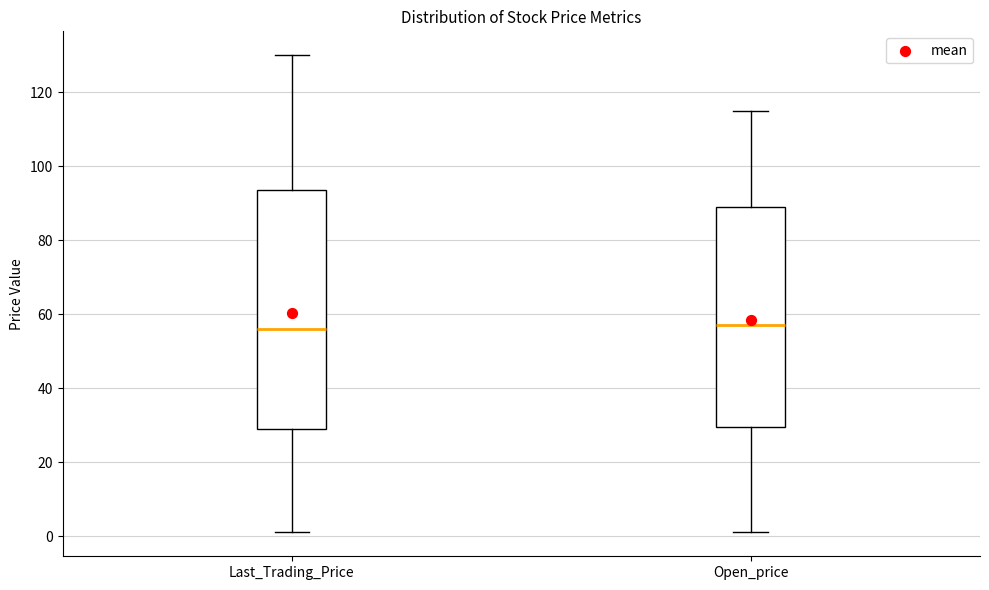

Reading left to right, transcribe this box plot: for each box, give where its median line is, the range the box spans, and where its two whiskers end, as read against the y-axis. The values are not printed on the chart, so give them approximately, as read against the axis.

Last_Trading_Price: median 56, box 30 to 94, whiskers 2 to 130
Open_price: median 58, box 30 to 90, whiskers 2 to 116